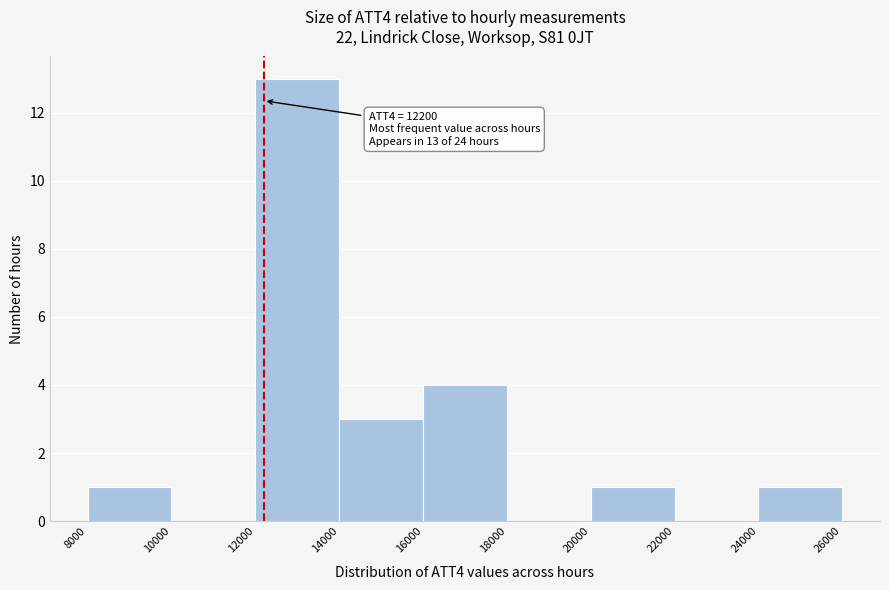

Which range on the x-axis has the tallest bar?

12000 to 14000